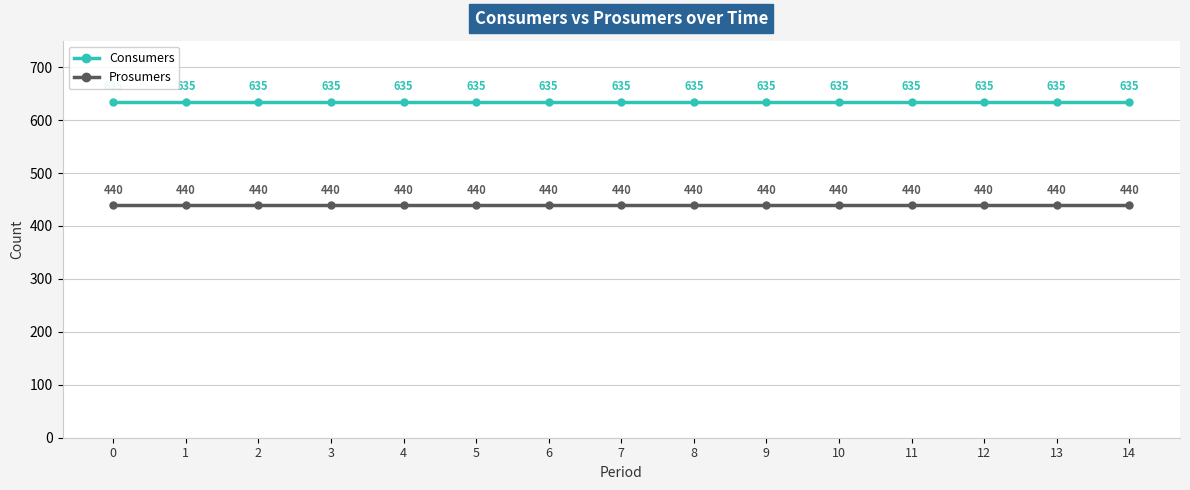

The value of Consumers at 0 is 443. True or false?

False